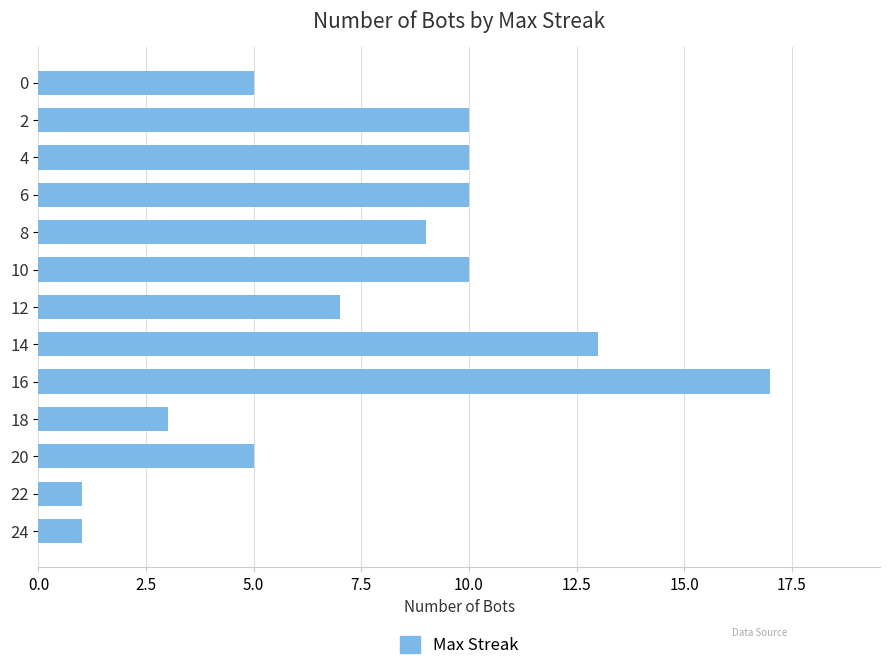

Approximately how many times larger is the value at 20 compared to 4?

0.5